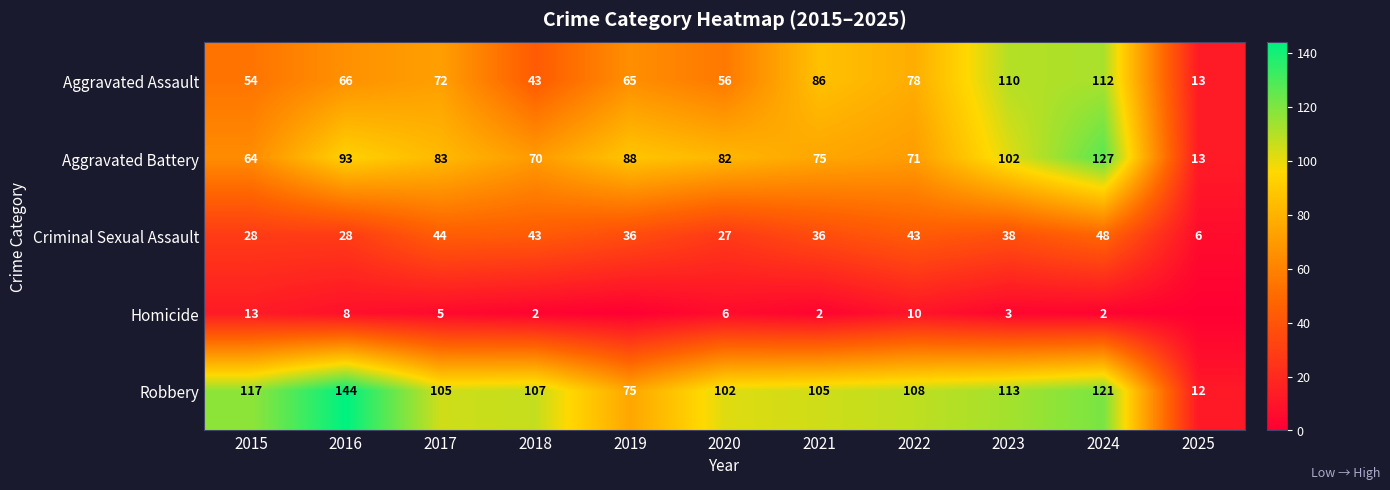

Which series changed the most between 2015 and 2021?

Aggravated Assault